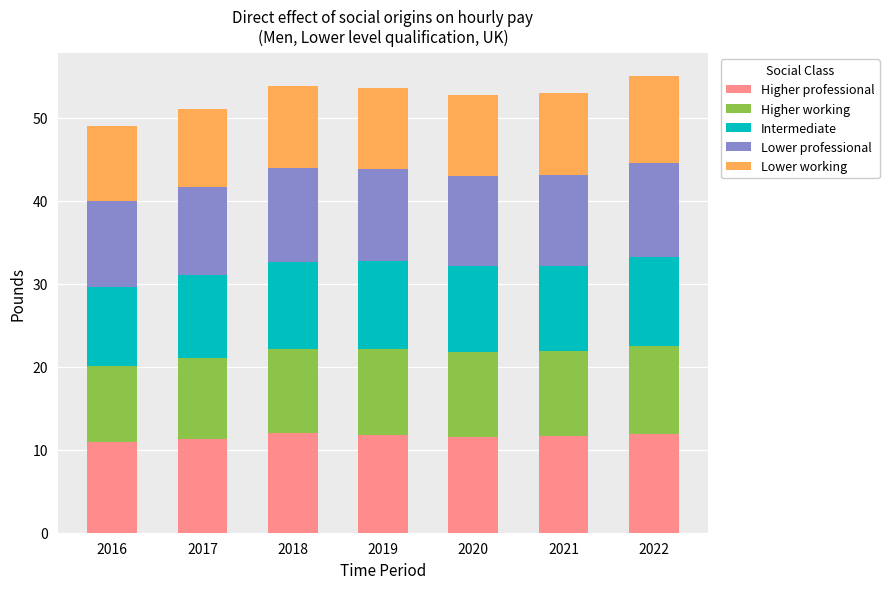

Does the chart contain any negative values?

No